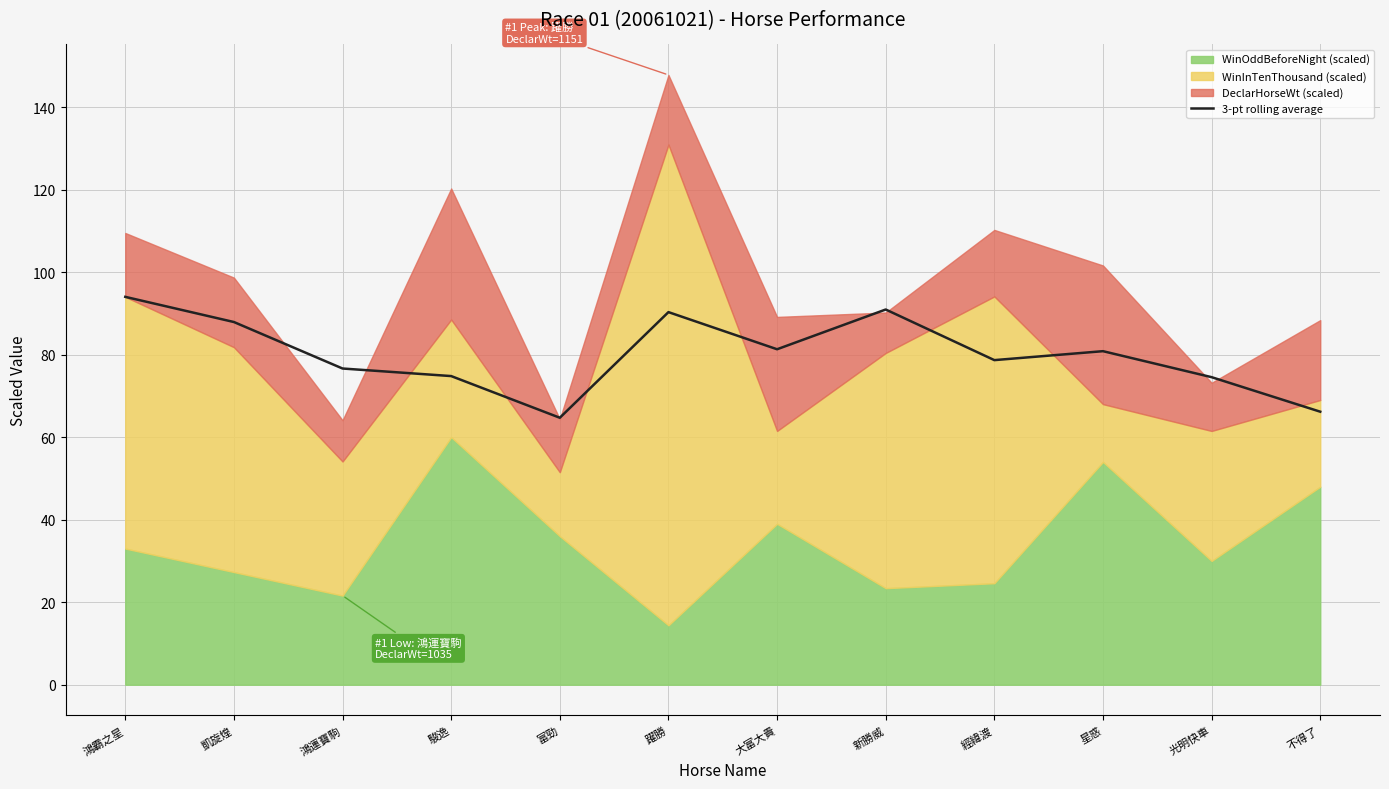

Is it true that the value at 不得了 is 41.3?

False